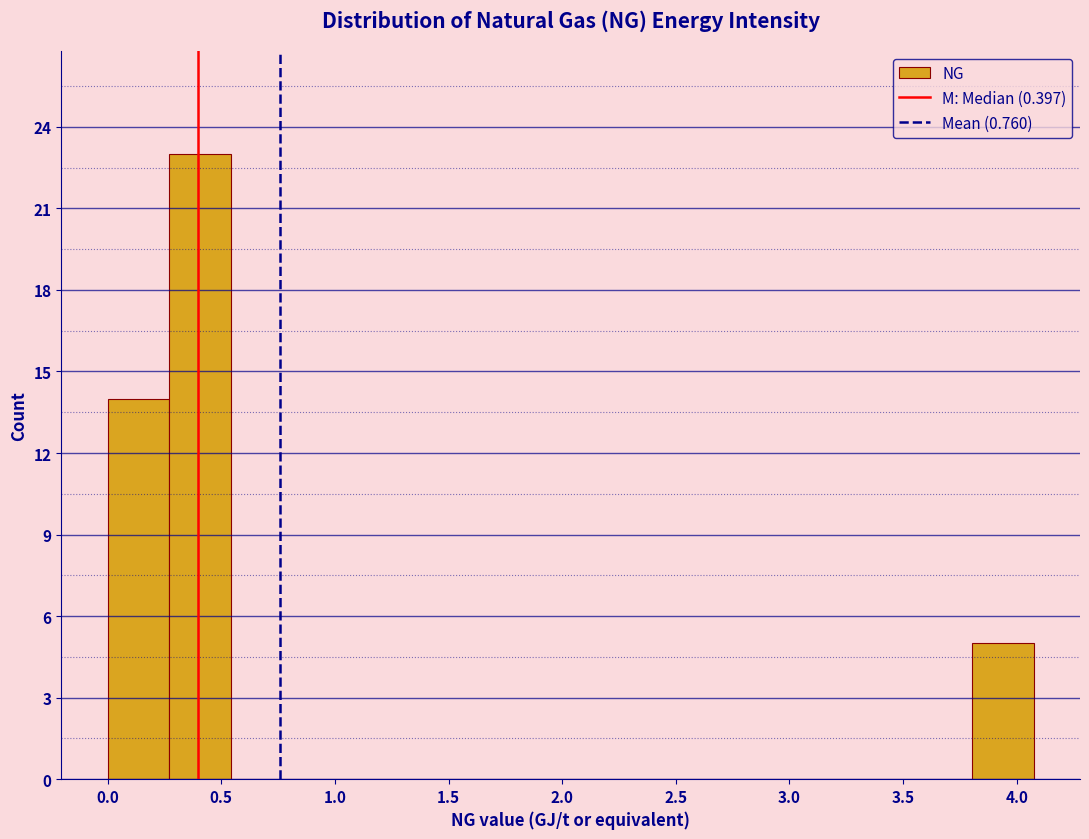

Over which range of the x-axis is the bar tallest?

0.25 to 0.55